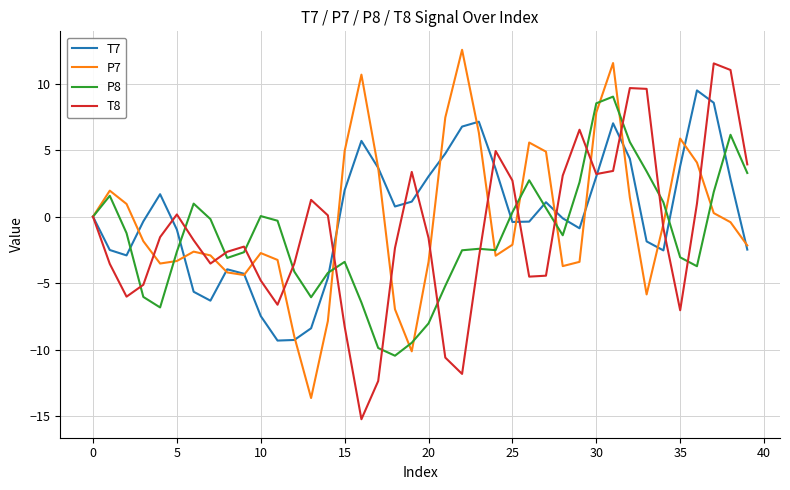

What is the minimum value shown in the chart?

-15.2